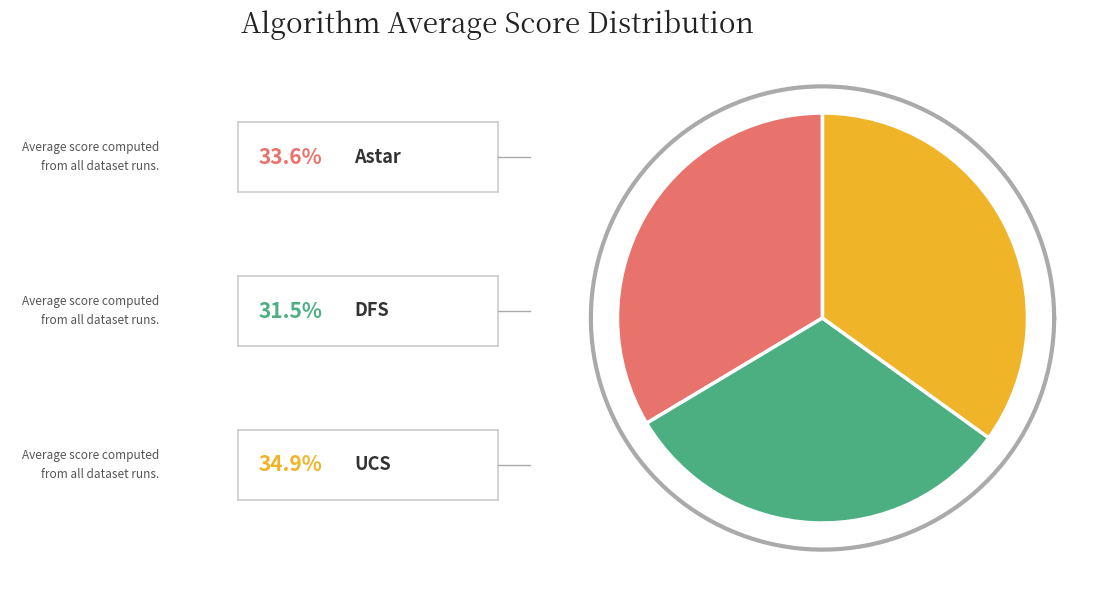

Does Astar account for over 50% of the chart?

No